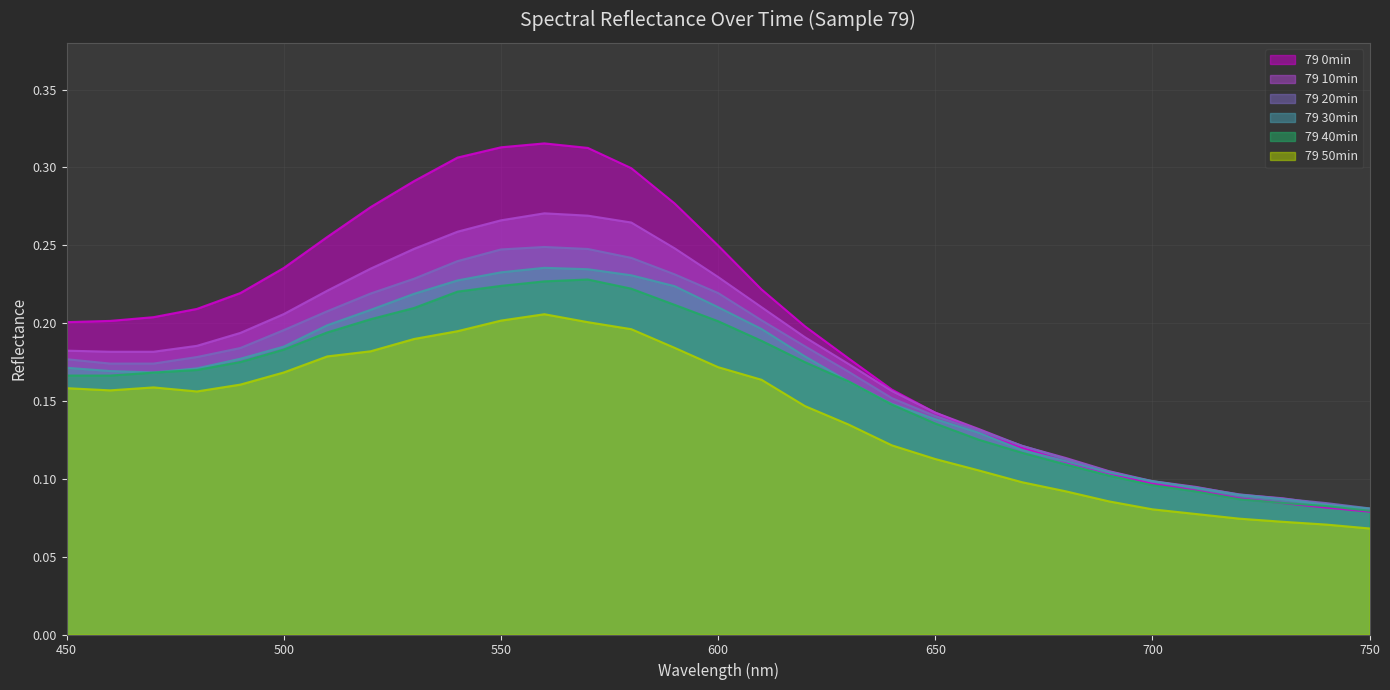

Between 590 and 670, which series saw the biggest shift?

79 0min